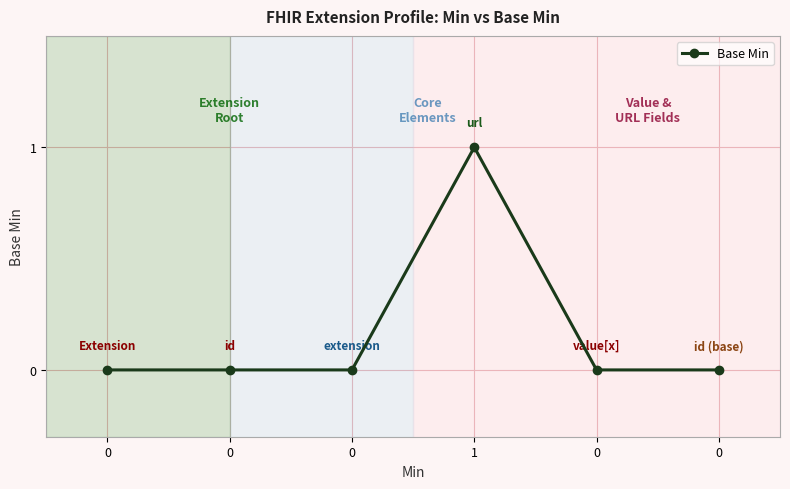

Rank the categories by value from highest to lowest.

1, 0, 0, 0, 0, 0